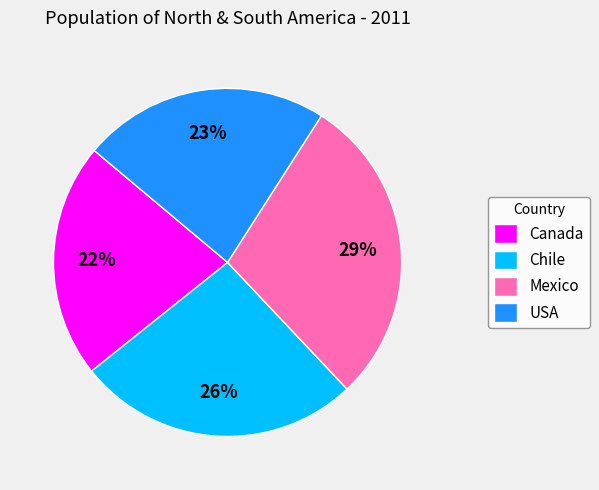

The USA slice represents 23% of the pie. True or false?

True